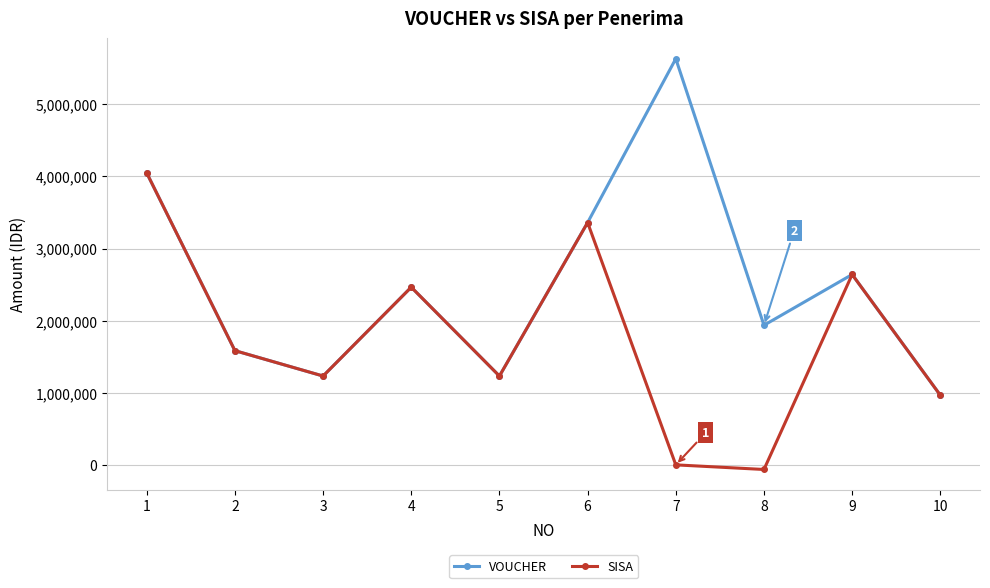

Where is VOUCHER nearest to the value 3299000?

6